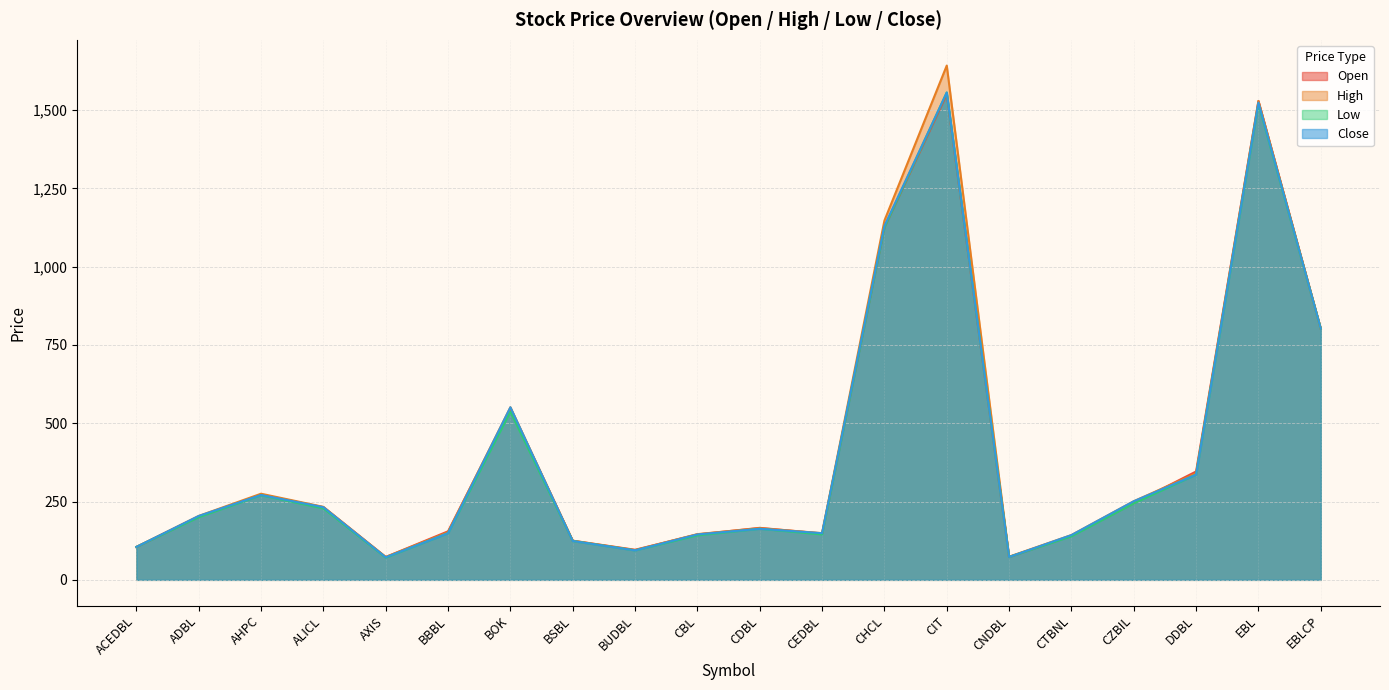

The value of High at CDBL is 238. True or false?

False